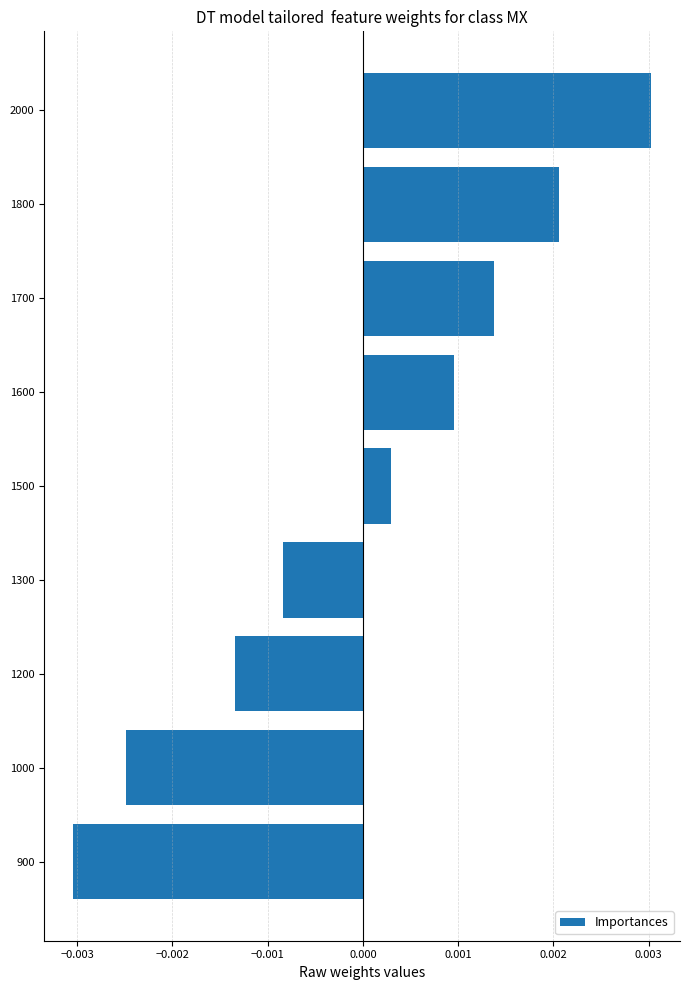

Which label corresponds to the smallest value in the chart?

900